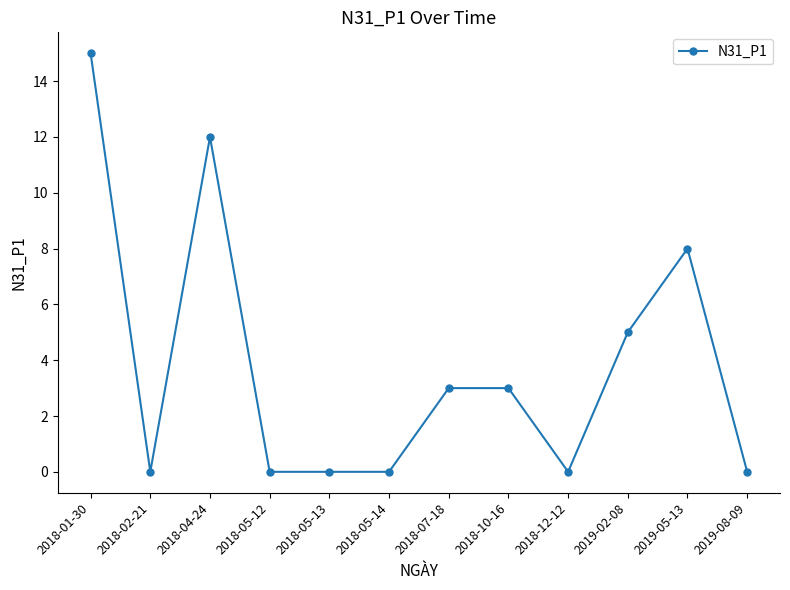

What is the change in value from 2018-01-30 to 2019-05-13?

-7